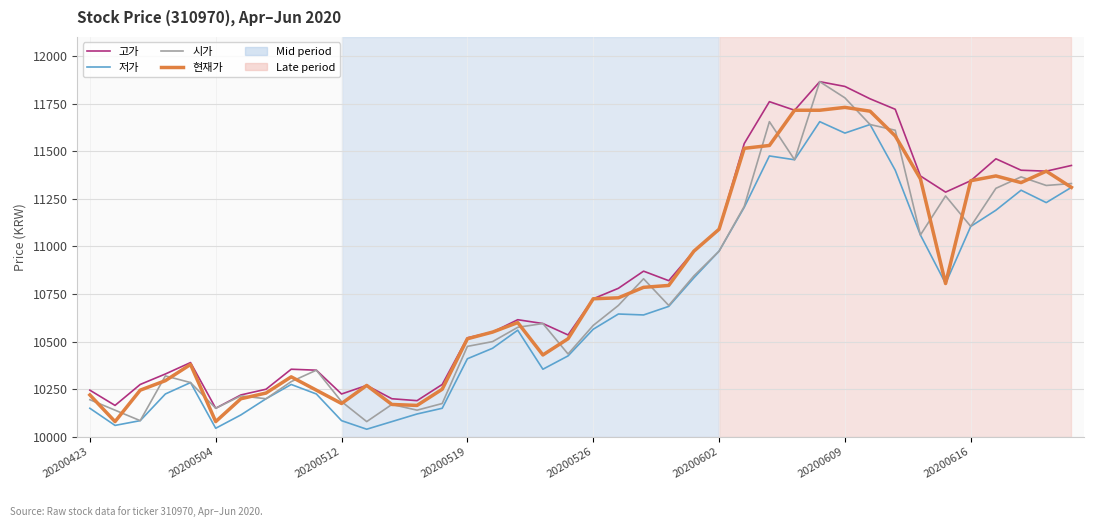

True or false: 현재가 and 시가 intersect in this chart.

True